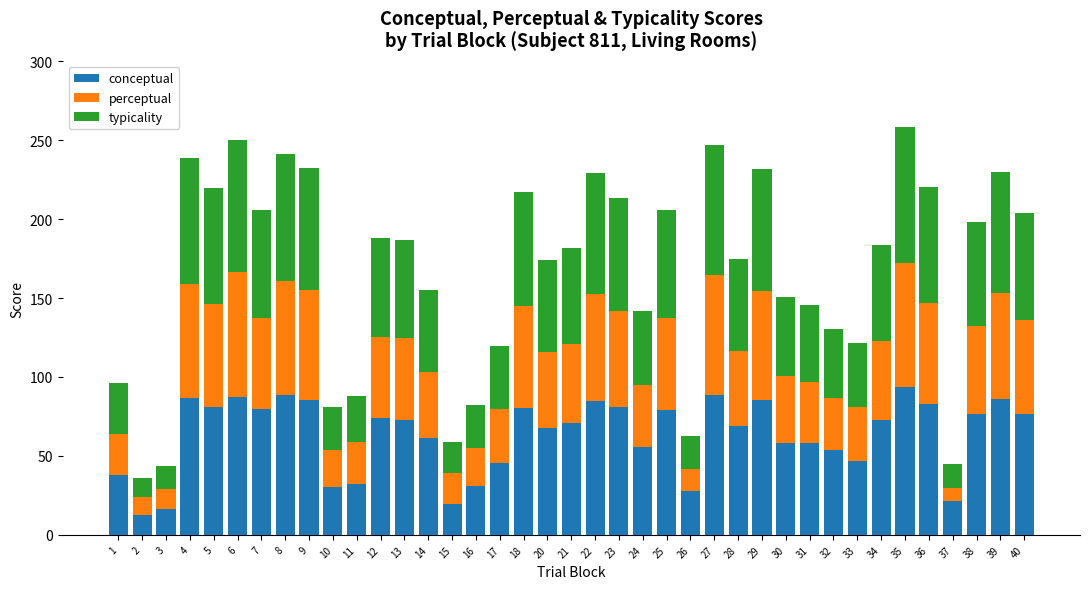

What is the maximum value for conceptual?

93.8